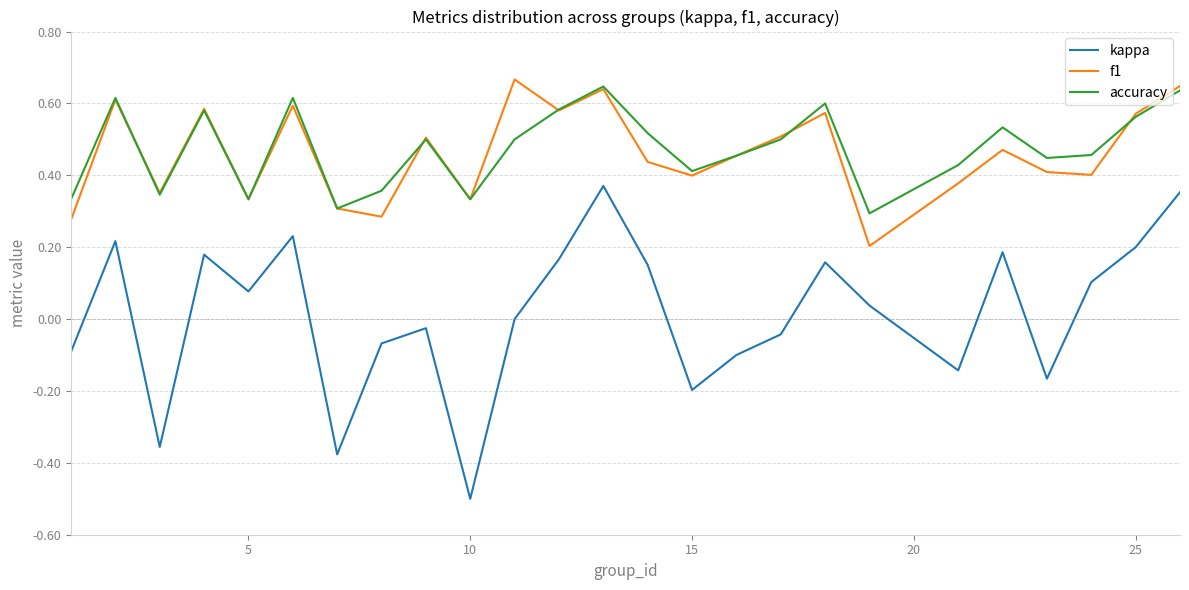

True or false: f1 and kappa cross at least once.

False